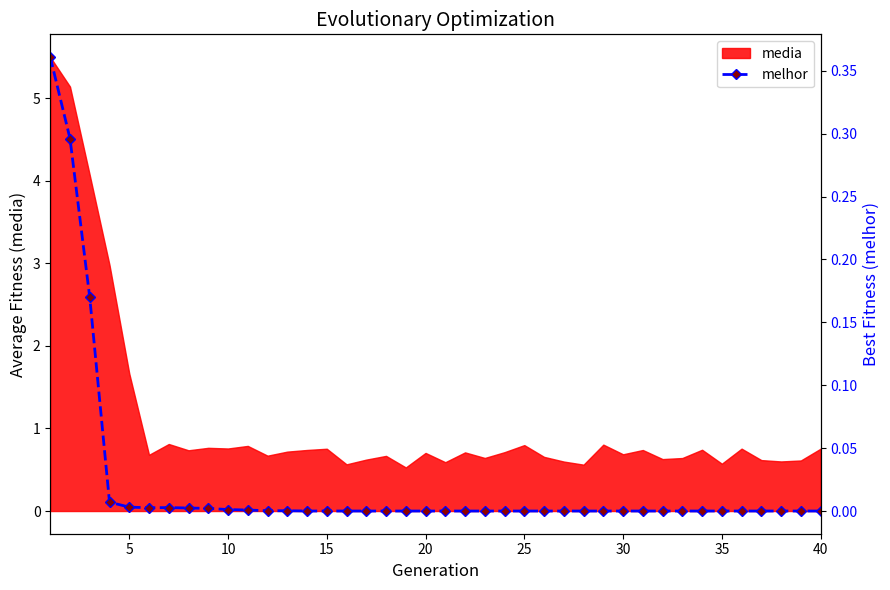

What is the sum of all values?

0.8